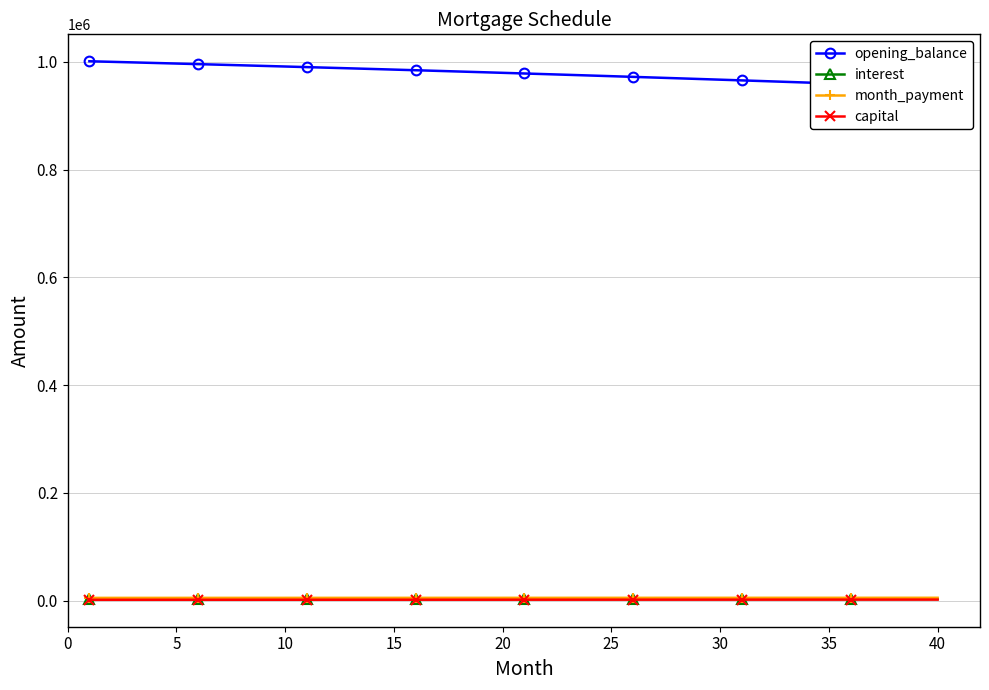

What is the maximum value shown in the chart?

1000833.3